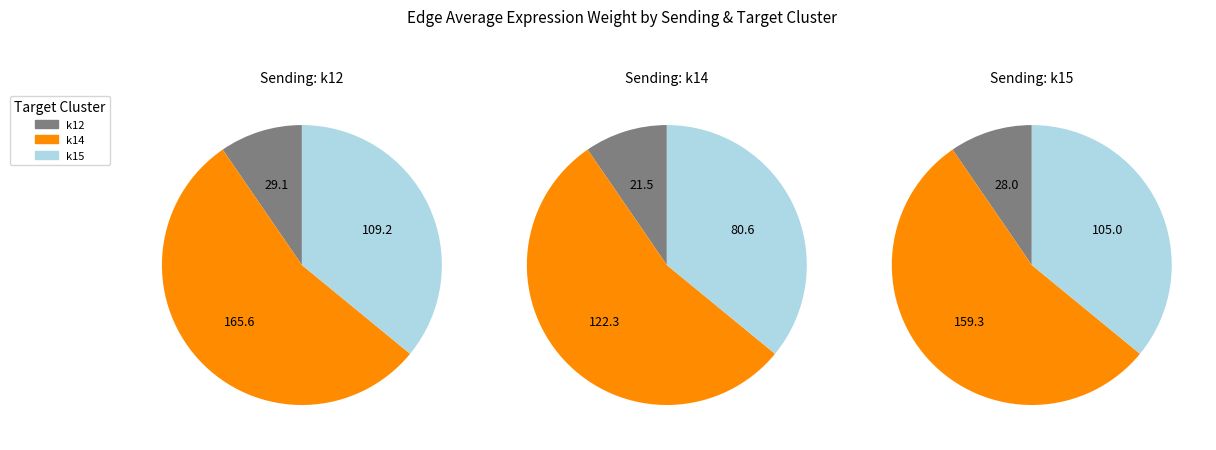

The 5 slice represents 10% of the pie. True or false?

True